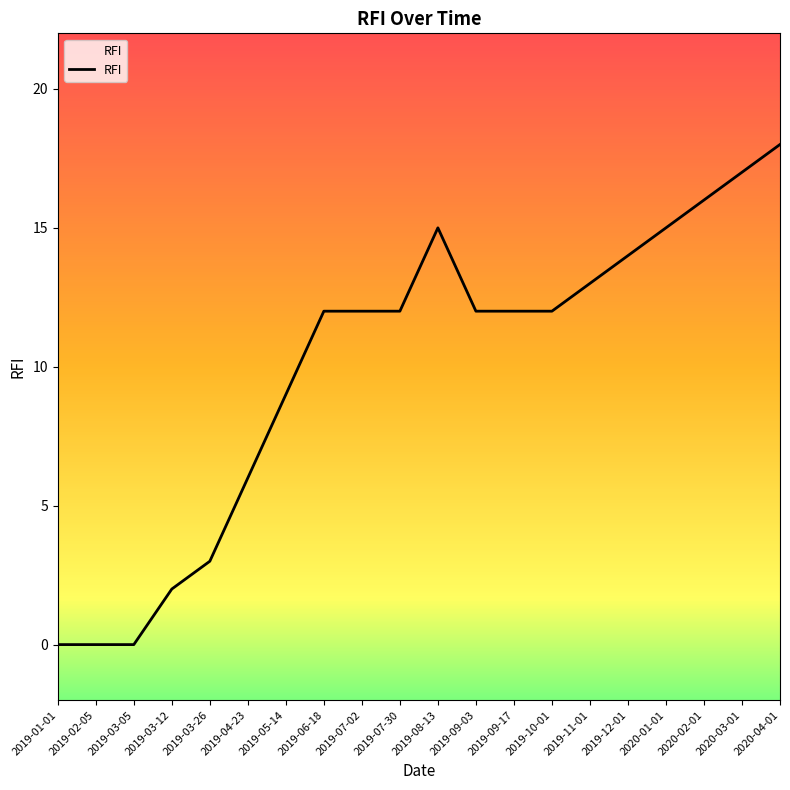

Approximately how many times larger is the value at 2019-03-26 compared to 2019-04-23?

0.5